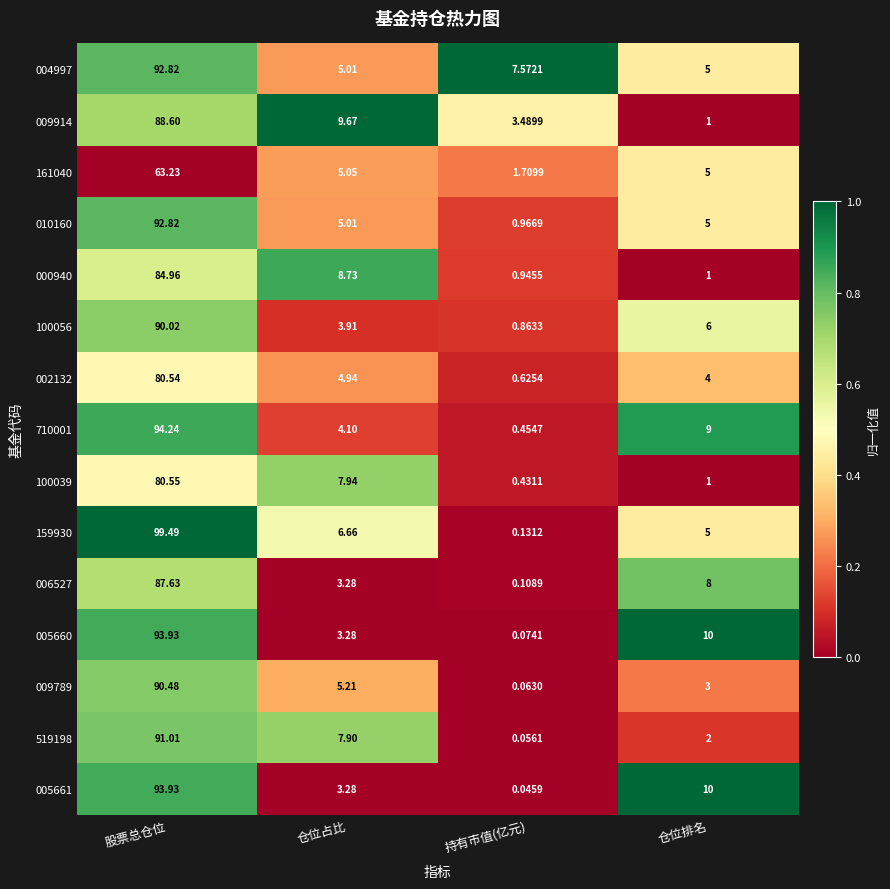

What is the maximum value shown in the chart?

99.5